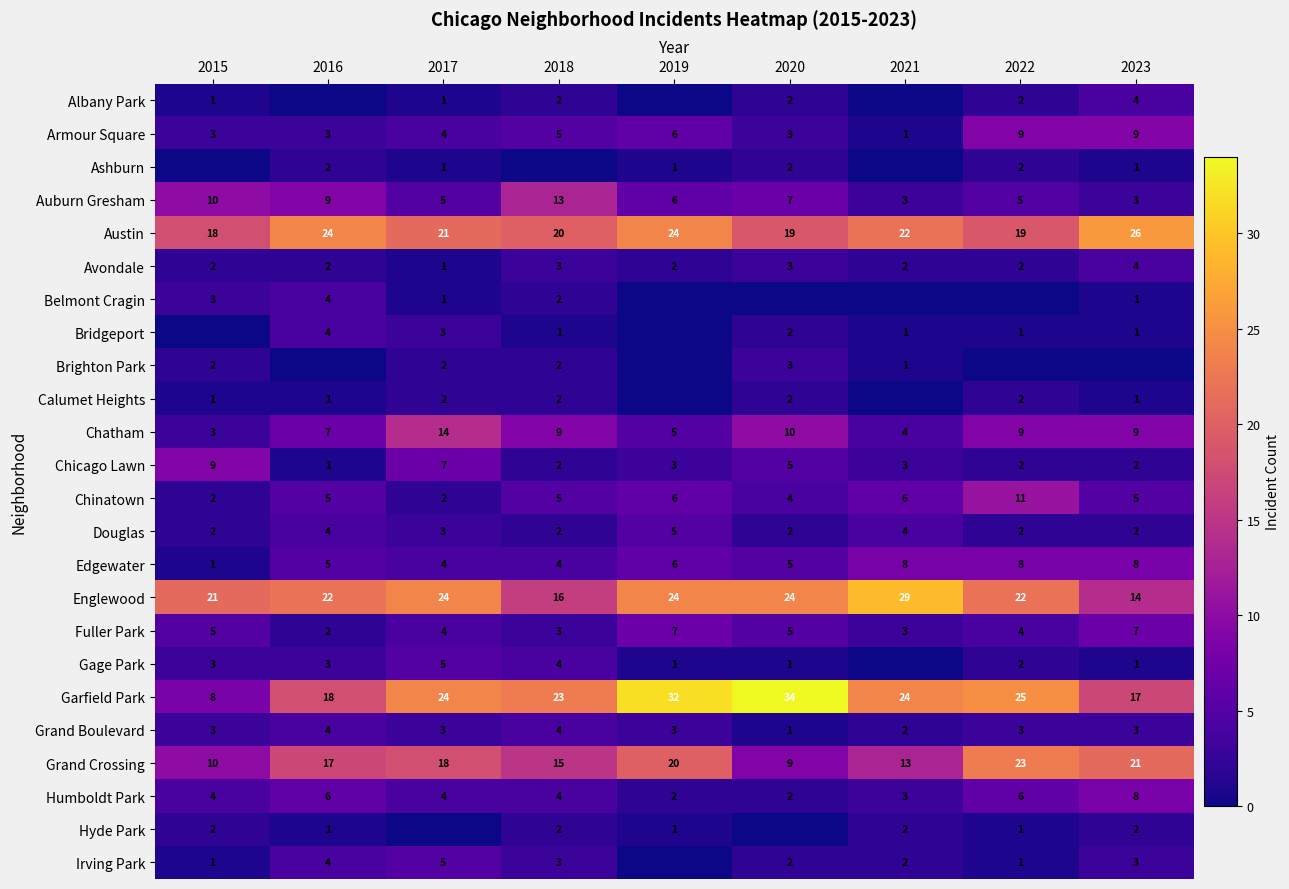

At which label does Garfield Park reach its minimum?

2015